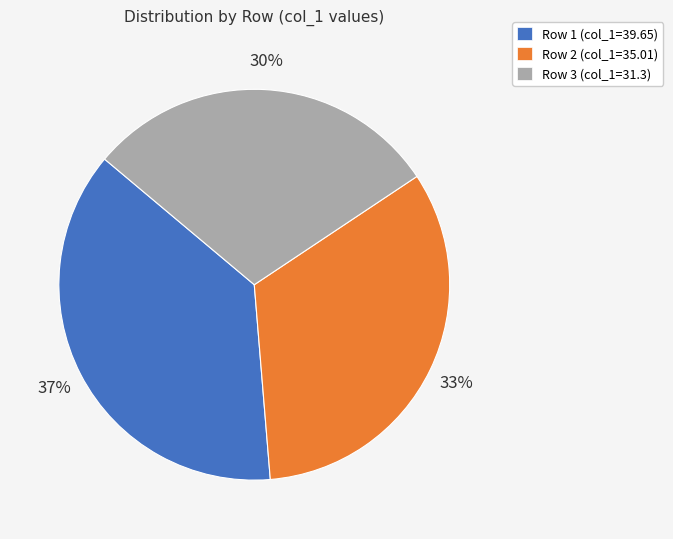

To the nearest percent, what percentage of the pie is Row 2 (col_1=35.01)?

33%